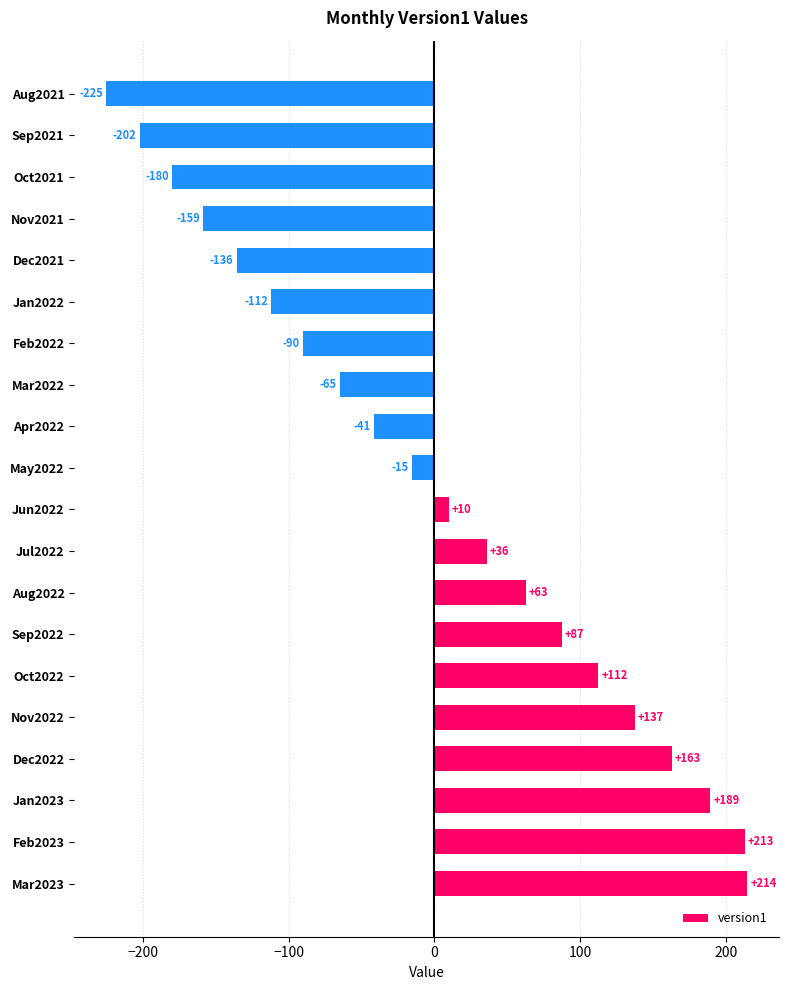

At which category does the chart reach its minimum across all series?

Aug2021